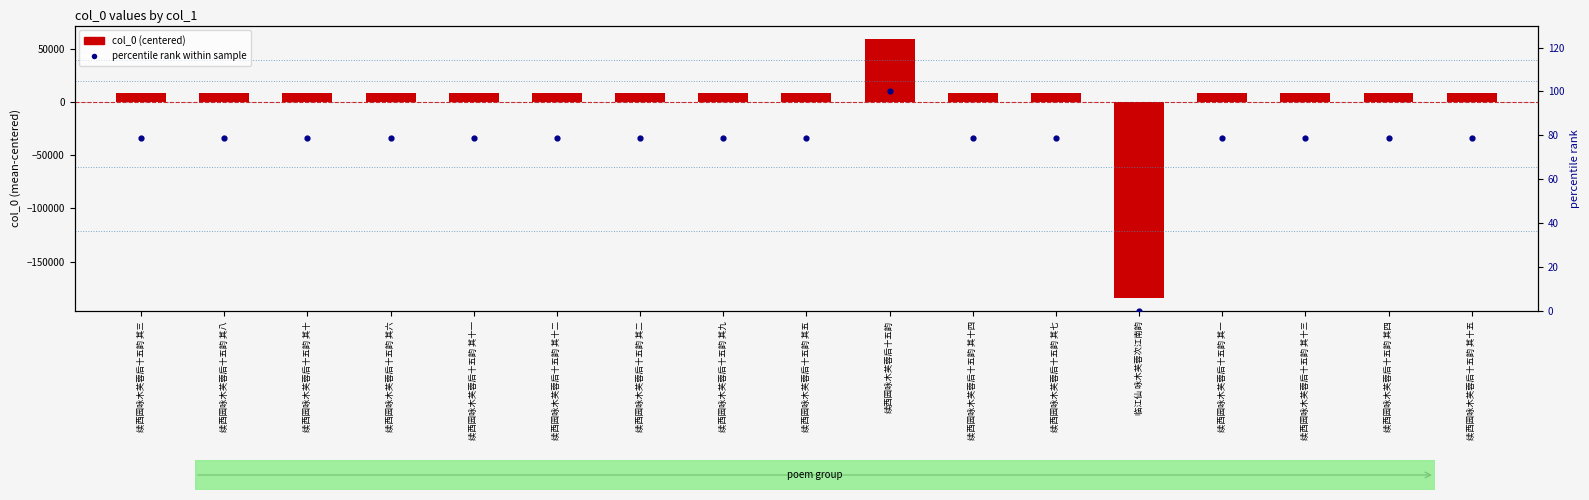

What is the total value across all series at 续西园咏木芙蓉后十五韵 其十一?

8404.4